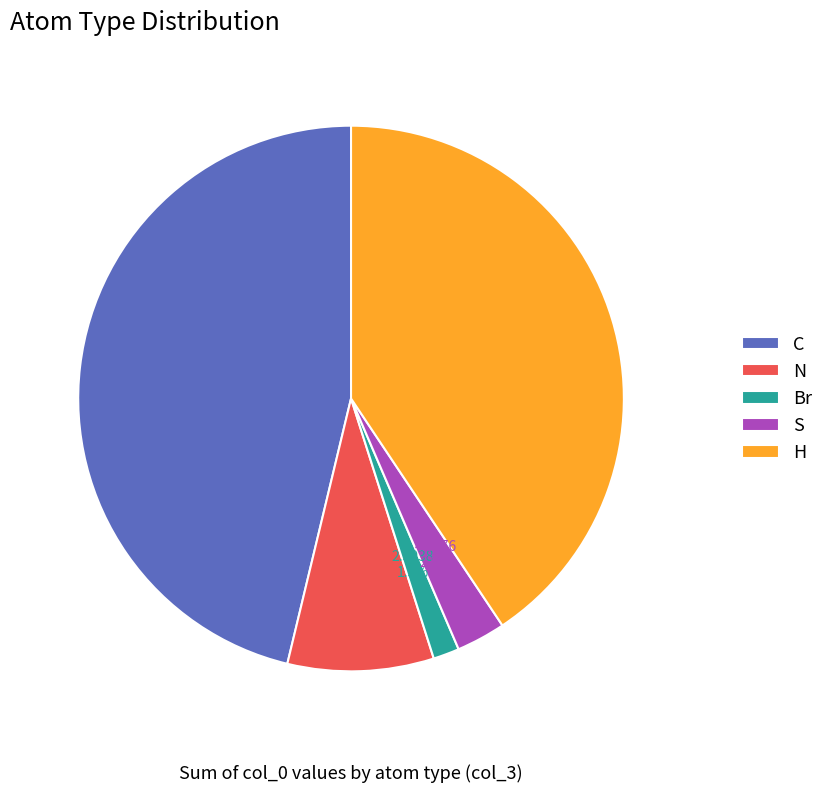

How many segments does this pie chart have?

5